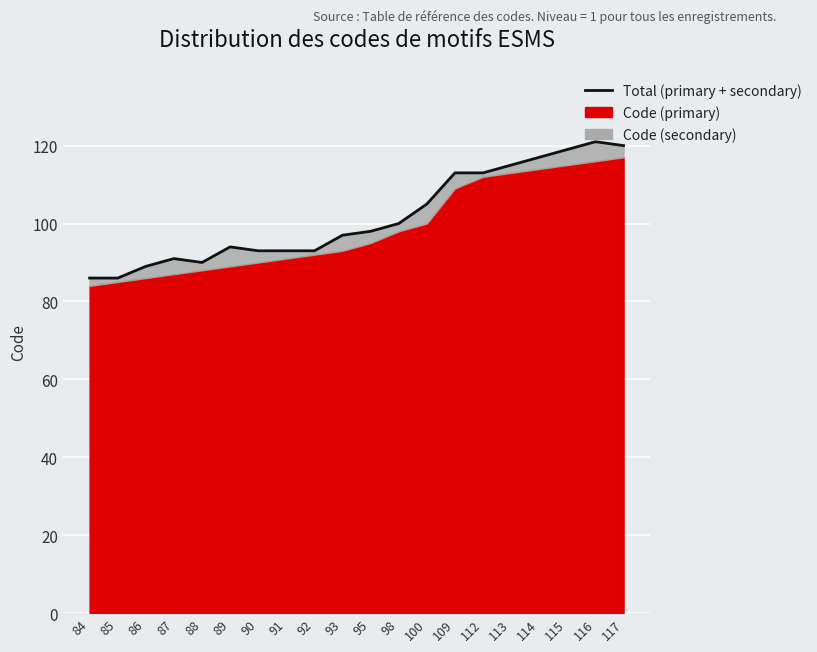

Where is the first local minimum?

88